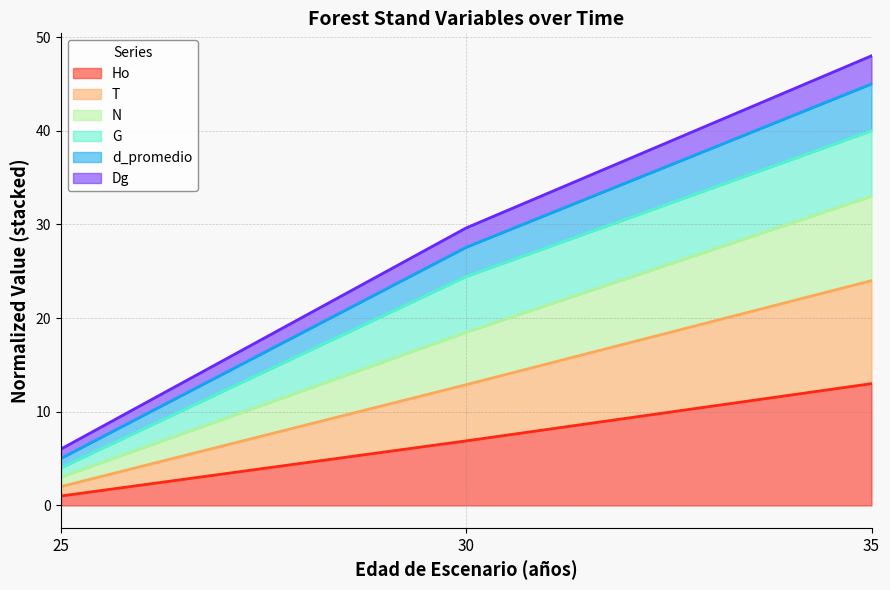

How many lines are shown in the chart?

6